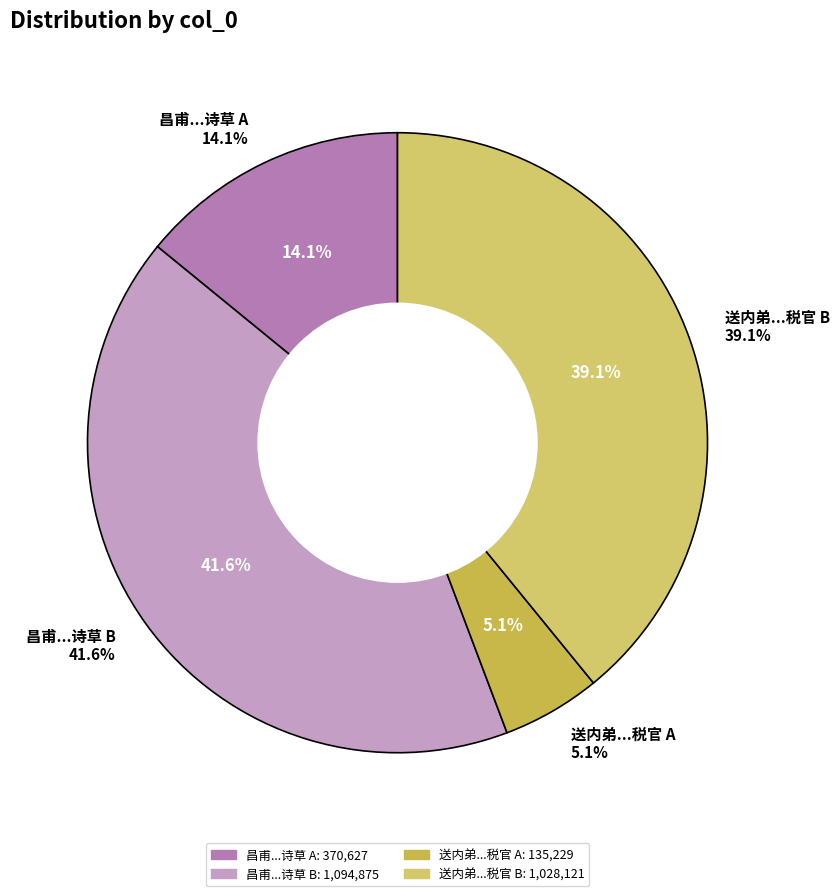

Which slice is the largest?

昌甫示所藏淮海谪处州税官时诗草(1094875)